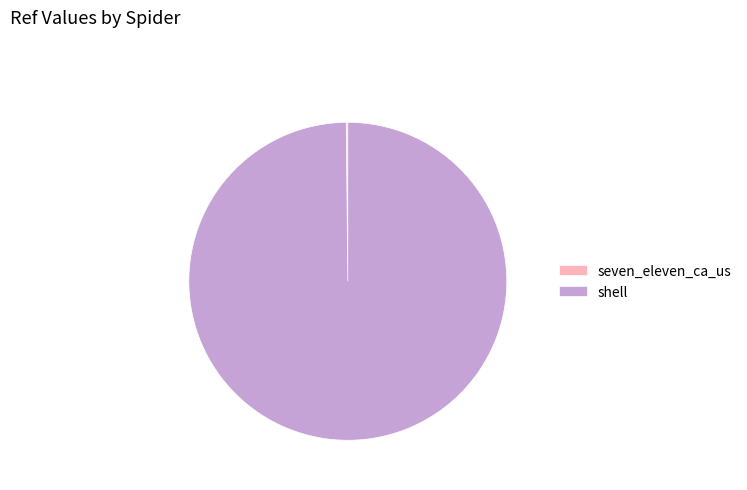

The shell slice represents 100% of the pie. True or false?

True